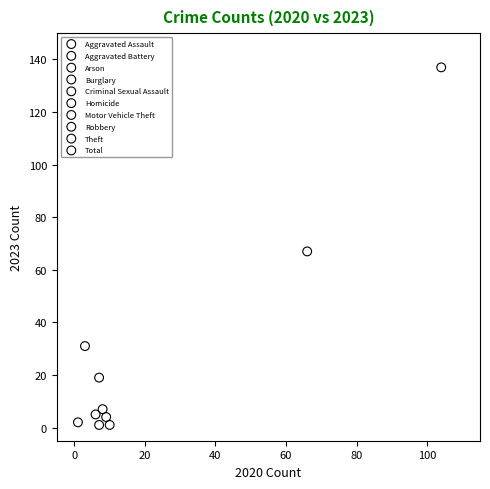

What are all the series names shown in the legend?

Aggravated Assault, Aggravated Battery, Arson, Burglary, Criminal Sexual Assault, Homicide, Motor Vehicle Theft, Robbery, Theft, Total